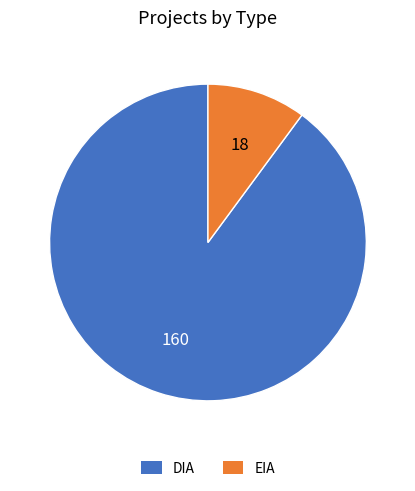

Is it true that EIA is 10% of the pie?

True